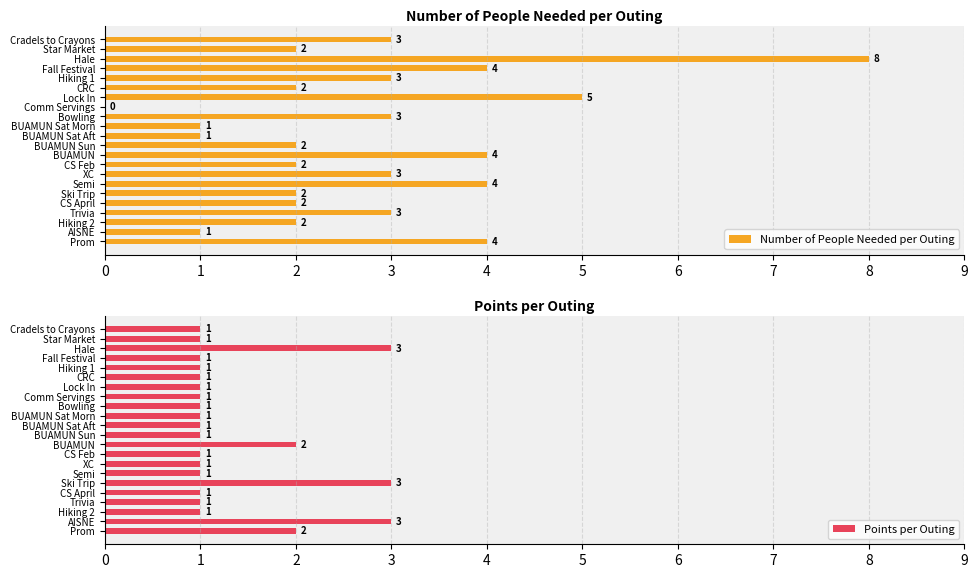

What is the sum of the Number of People Needed per Outing values at Cradels to Crayons and Hale?

11